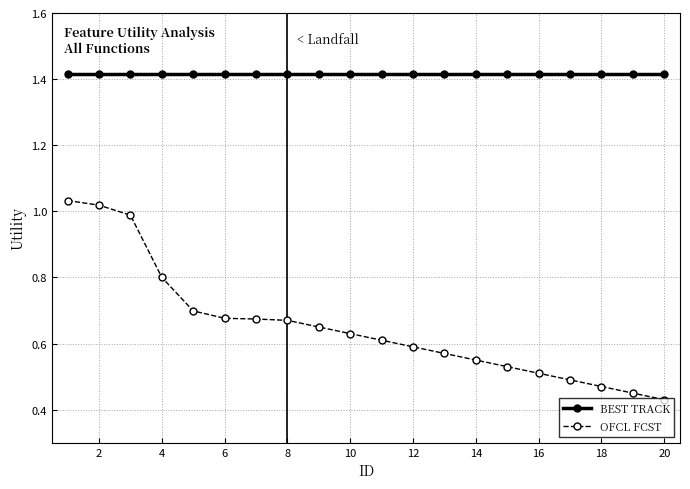

List the series in order of their peak value, highest first.

BEST TRACK, OFCL FCST